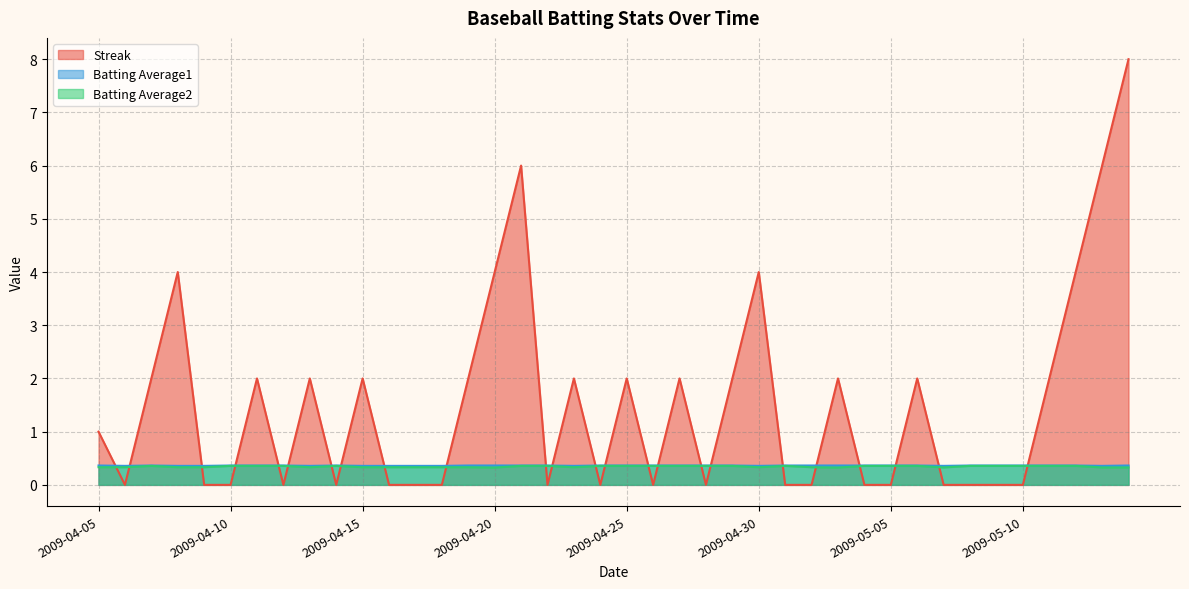

Reading left to right, what are all the values shown in this chart?

Streak: 2009-04-05=1.0	2009-04-06=0.0	2009-04-07=2.0	2009-04-08=4.0	2009-04-09=0.0	2009-04-10=0.0	2009-04-11=2.0	2009-04-12=0.0	2009-04-13=2.0	2009-04-14=0.0	2009-04-15=2.0	2009-04-16=0.0	2009-04-17=0.0	2009-04-18=0.0	2009-04-19=2.0	2009-04-20=4.0	2009-04-21=6.0	2009-04-22=0.0	2009-04-23=2.0	2009-04-24=0.0	2009-04-25=2.0	2009-04-26=0.0	2009-04-27=2.0	2009-04-28=0.0	2009-04-29=2.0	2009-04-30=4.0	2009-05-01=0.0	2009-05-02=0.0	2009-05-03=2.0	2009-05-04=0.0	2009-05-05=0.0	2009-05-06=2.0	2009-05-07=0.0	2009-05-08=0.0	2009-05-09=0.0	2009-05-10=0.0	2009-05-12=2.0	2009-05-13=4.0	2009-05-14=6.0	2009-05-15=8.0
Batting Average1: 2009-04-05=0.4	2009-04-06=0.4	2009-04-07=0.4	2009-04-08=0.4	2009-04-09=0.4	2009-04-10=0.4	2009-04-11=0.4	2009-04-12=0.4	2009-04-13=0.4	2009-04-14=0.4	2009-04-15=0.4	2009-04-16=0.4	2009-04-17=0.4	2009-04-18=0.4	2009-04-19=0.4	2009-04-20=0.4	2009-04-21=0.4	2009-04-22=0.4	2009-04-23=0.4	2009-04-24=0.4	2009-04-25=0.4	2009-04-26=0.4	2009-04-27=0.4	2009-04-28=0.4	2009-04-29=0.4	2009-04-30=0.4	2009-05-01=0.4	2009-05-02=0.4	2009-05-03=0.4	2009-05-04=0.4	2009-05-05=0.4	2009-05-06=0.4	2009-05-07=0.4	2009-05-08=0.4	2009-05-09=0.4	2009-05-10=0.4	2009-05-12=0.4	2009-05-13=0.4	2009-05-14=0.4	2009-05-15=0.4
Batting Average2: 2009-04-05=0.3	2009-04-06=0.3	2009-04-07=0.4	2009-04-08=0.3	2009-04-09=0.3	2009-04-10=0.4	2009-04-11=0.4	2009-04-12=0.4	2009-04-13=0.3	2009-04-14=0.4	2009-04-15=0.3	2009-04-16=0.3	2009-04-17=0.3	2009-04-18=0.3	2009-04-19=0.3	2009-04-20=0.3	2009-04-21=0.4	2009-04-22=0.4	2009-04-23=0.3	2009-04-24=0.4	2009-04-25=0.4	2009-04-26=0.4	2009-04-27=0.4	2009-04-28=0.4	2009-04-29=0.4	2009-04-30=0.3	2009-05-01=0.4	2009-05-02=0.3	2009-05-03=0.3	2009-05-04=0.4	2009-05-05=0.4	2009-05-06=0.4	2009-05-07=0.3	2009-05-08=0.4	2009-05-09=0.4	2009-05-10=0.4	2009-05-12=0.4	2009-05-13=0.4	2009-05-14=0.3	2009-05-15=0.3